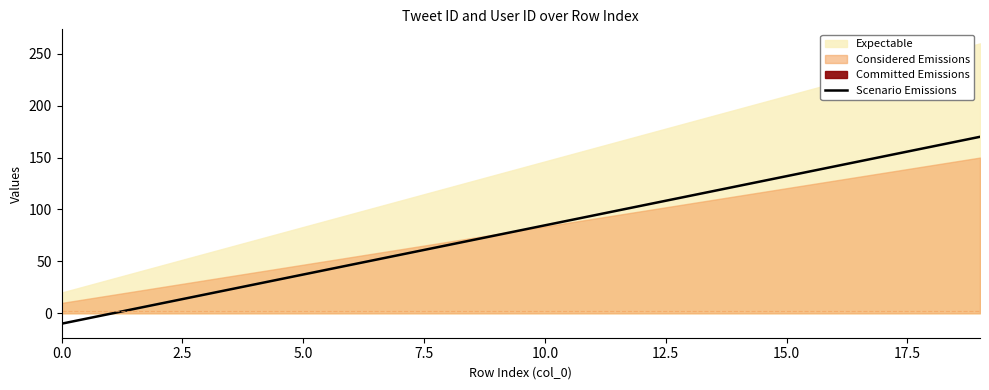

What is the label of the 3rd point from the right?

17